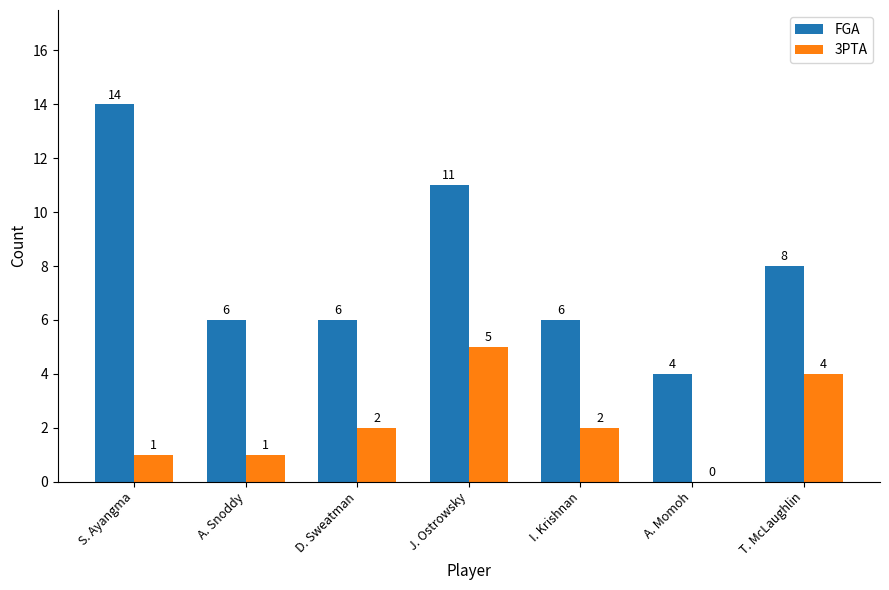

How many series are shown in this chart?

2